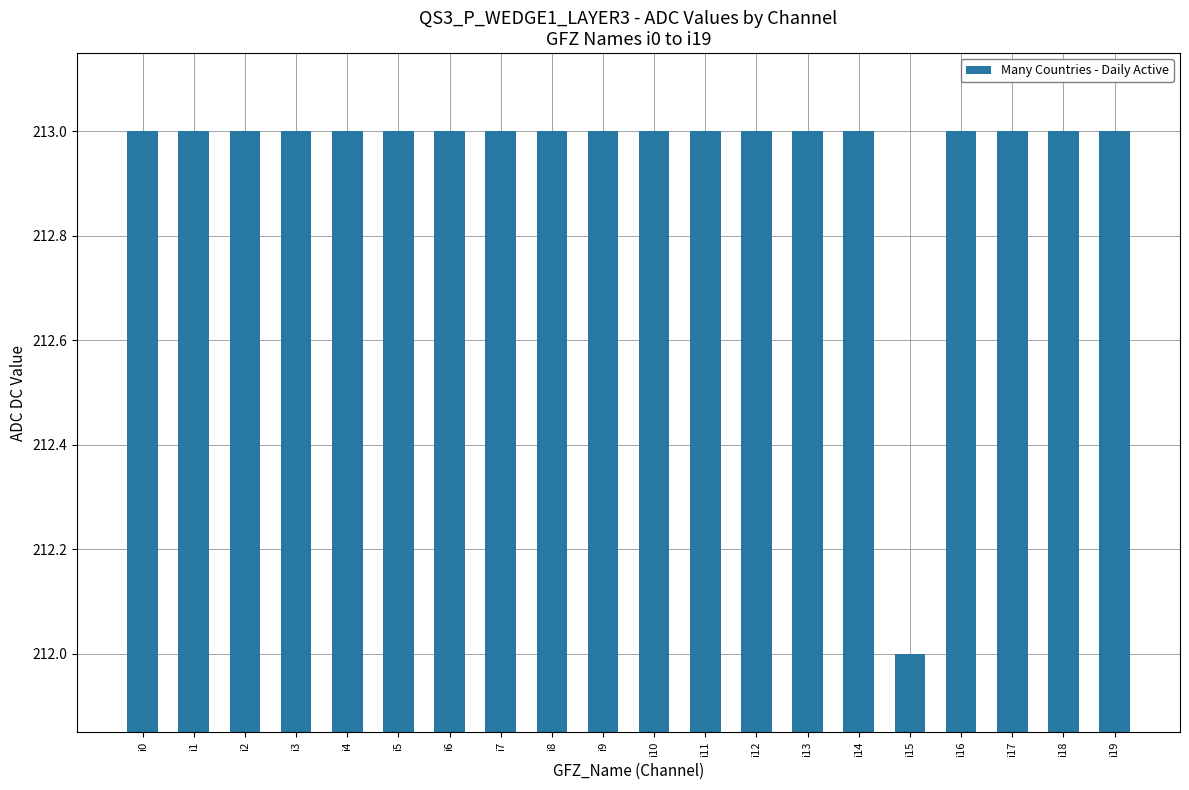

What is the minimum value shown in the chart?

212